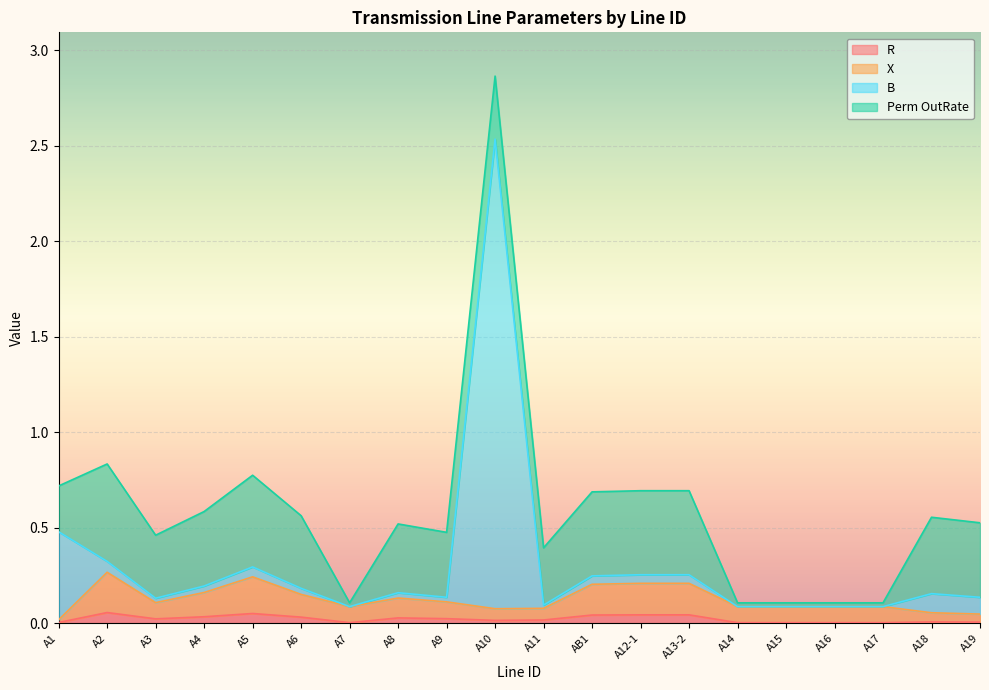

In R, how many points are lower than both neighbors (excluding endpoints)?

3